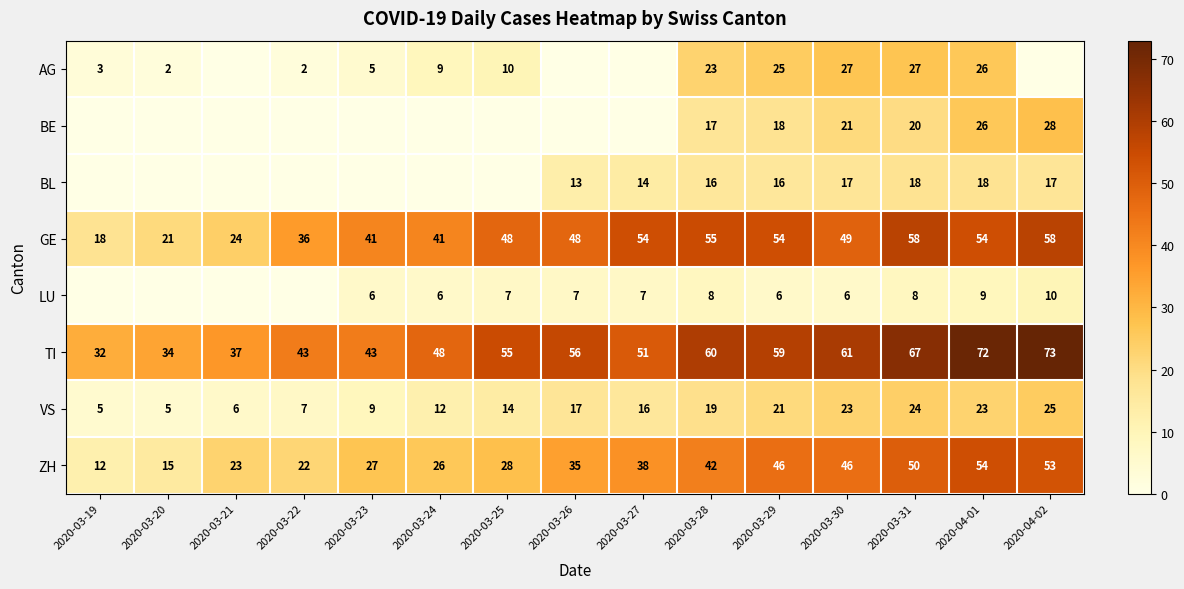

What is the sum of the GE values at 2020-03-25 and 2020-03-27?

102